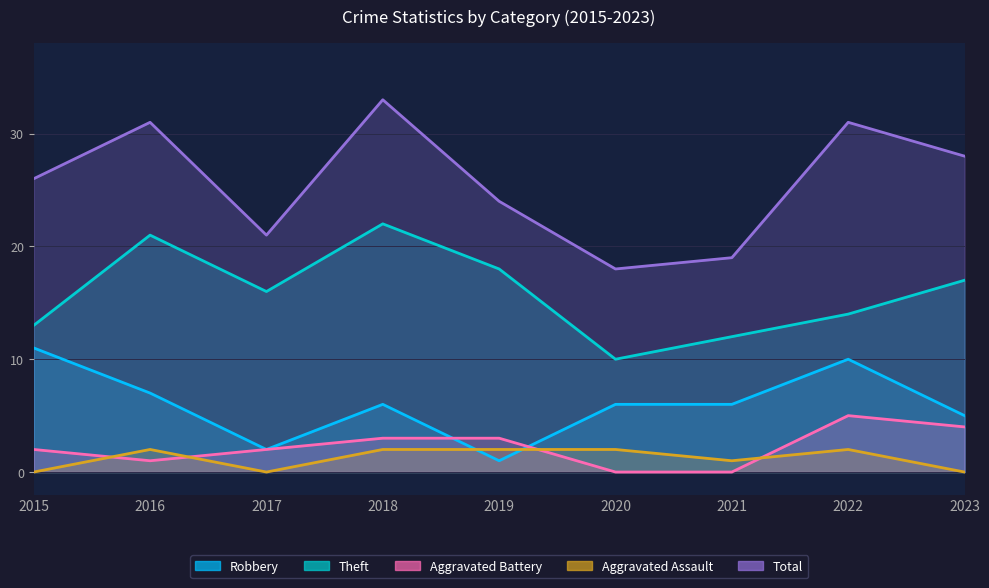

Which series has the largest total across all categories?

Total